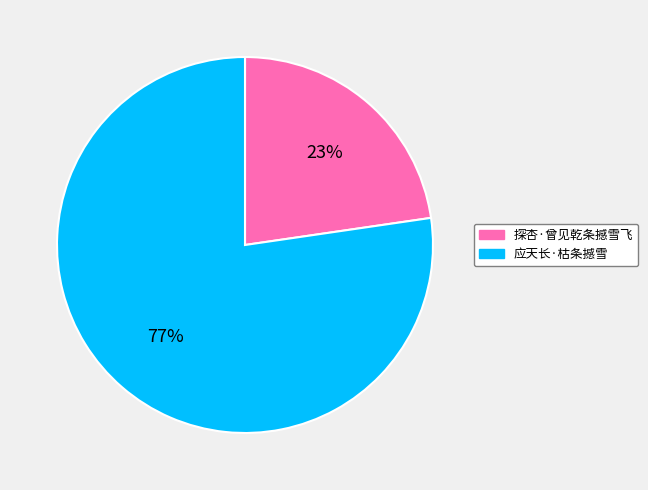

To the nearest percent, what is the average slice percentage?

50%